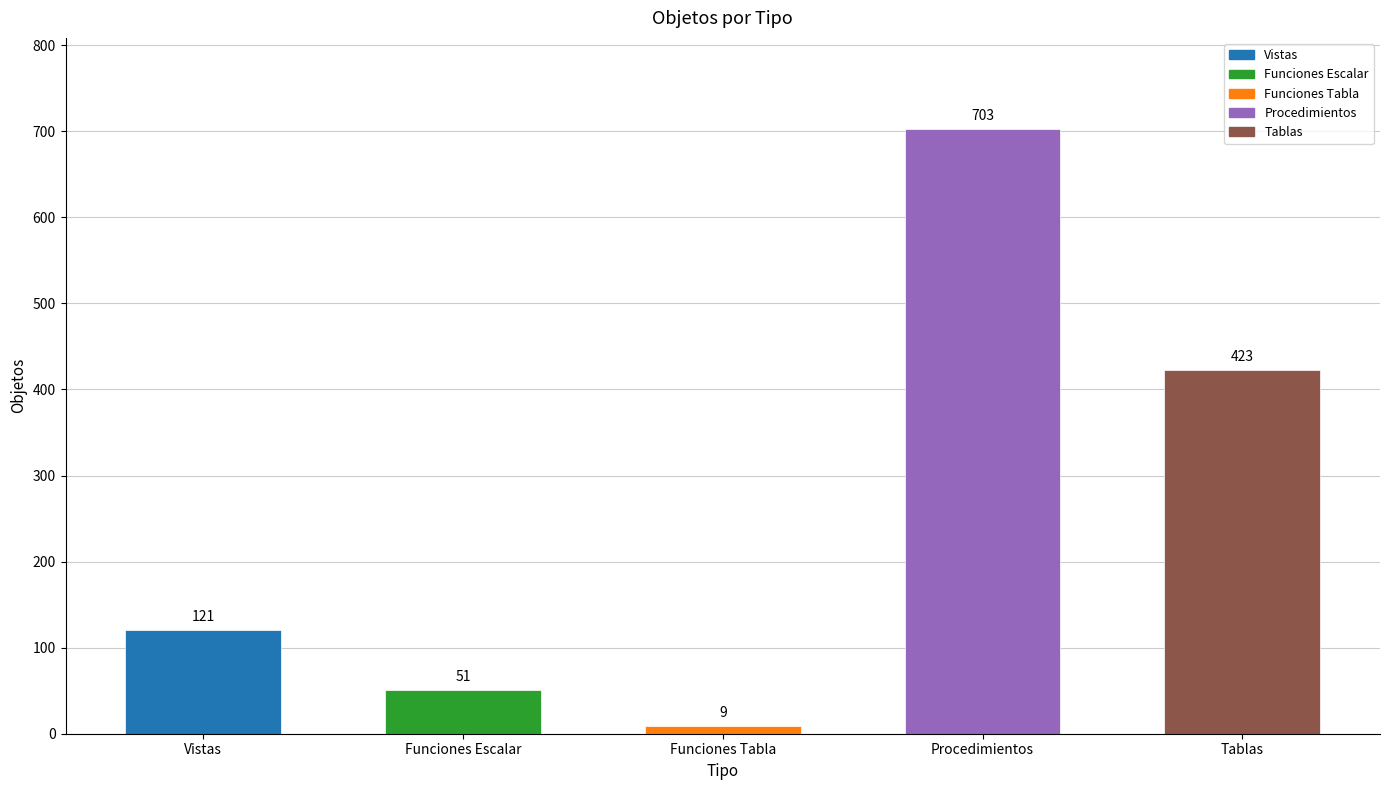

Reading right to left, extract all data points from this chart.

Tablas=423	Procedimientos=703	Funciones Tabla=9	Funciones Escalar=51	Vistas=121